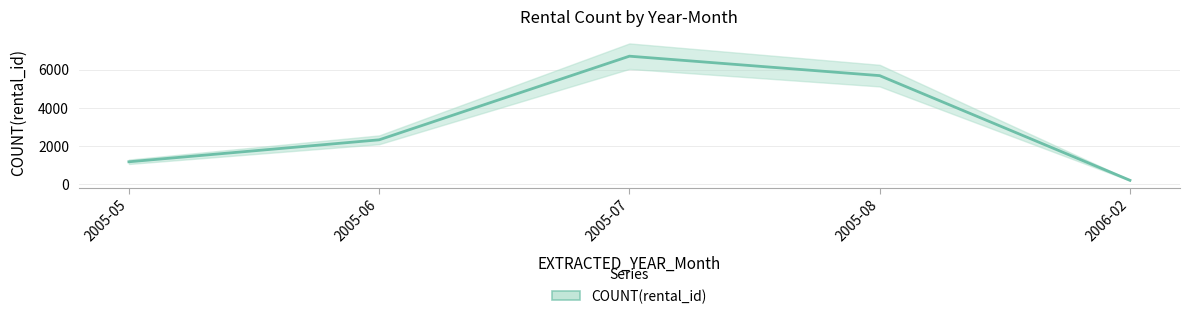

What position from the left is 2005-06?

2